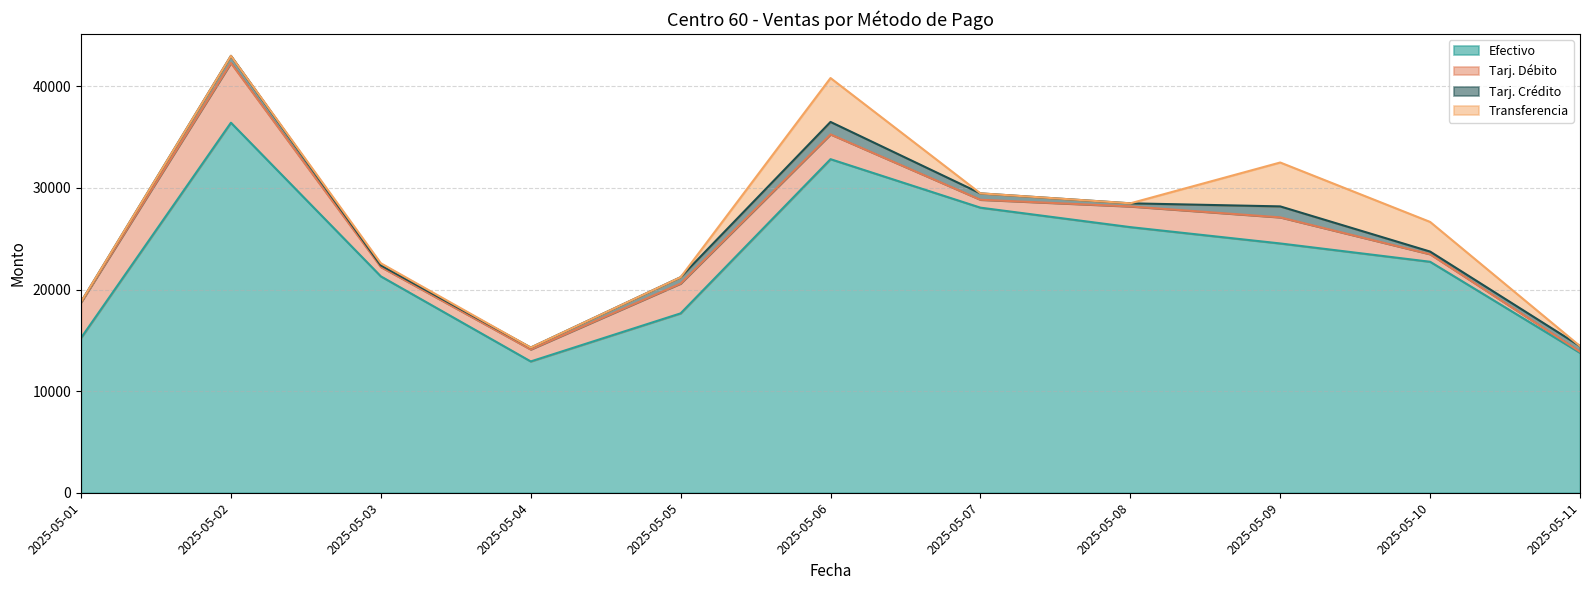

Between 2025-05-11 and 2025-05-05, which is larger?

2025-05-05